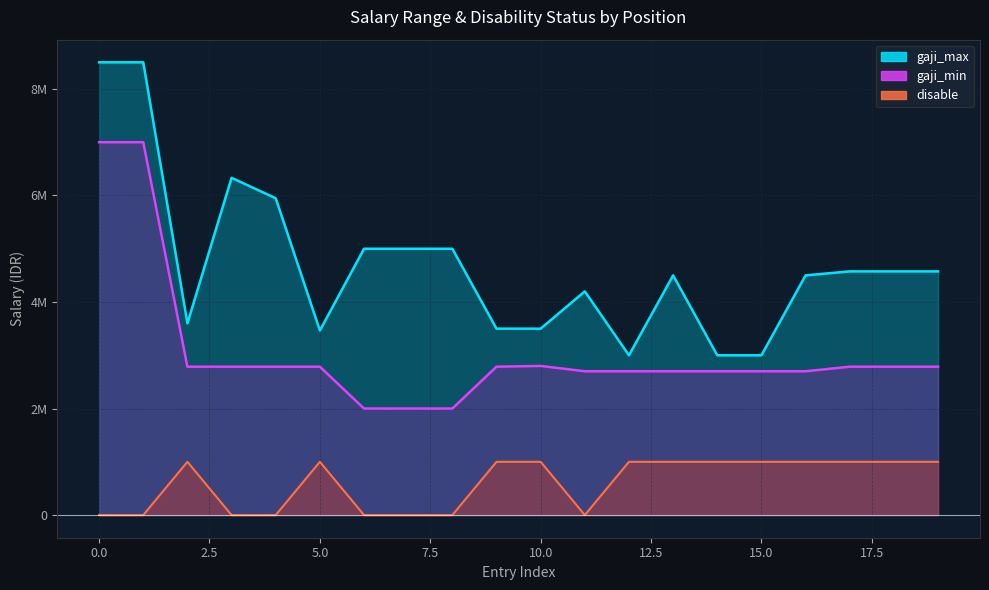

Between 3 and 1, which is larger?

3